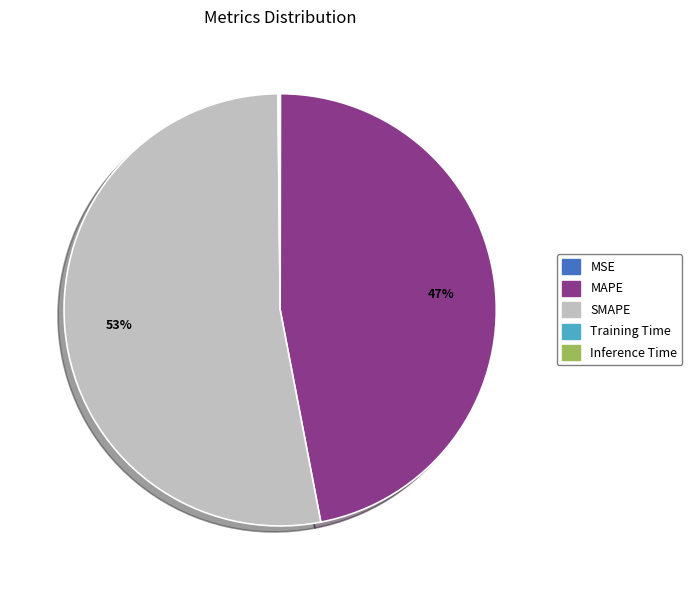

To the nearest percent, what is the average slice percentage?

20%